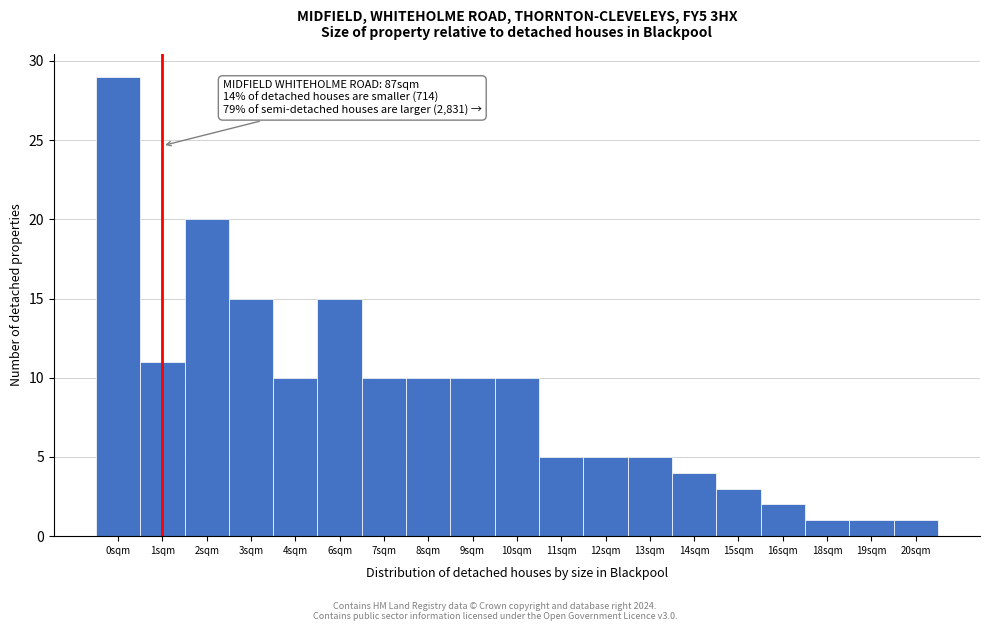

Reading right to left, what are all the values shown in this chart?

1	1	1	2	3	4	5	5	5	10	10	10	10	15	10	15	20	11	29